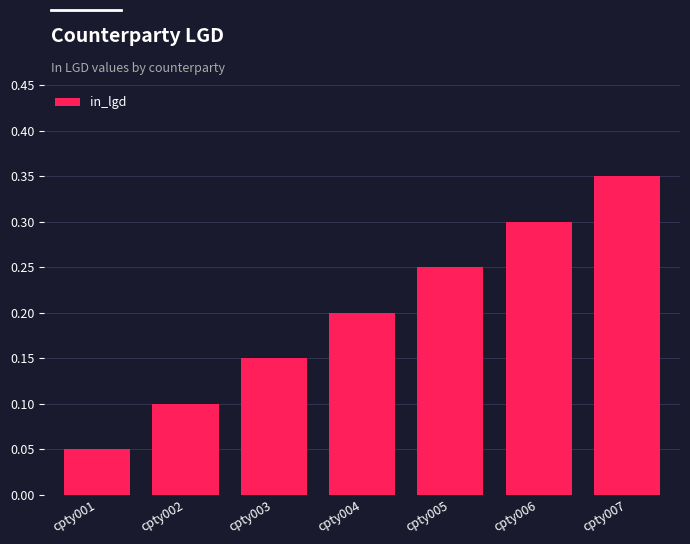

List the labels in order of value, smallest first.

cpty001, cpty002, cpty003, cpty004, cpty005, cpty006, cpty007